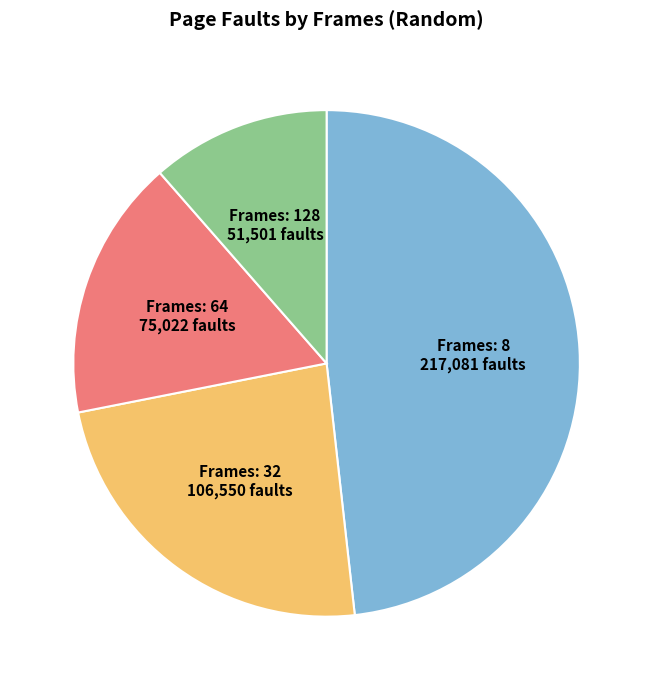

Does any single category account for the majority?

No